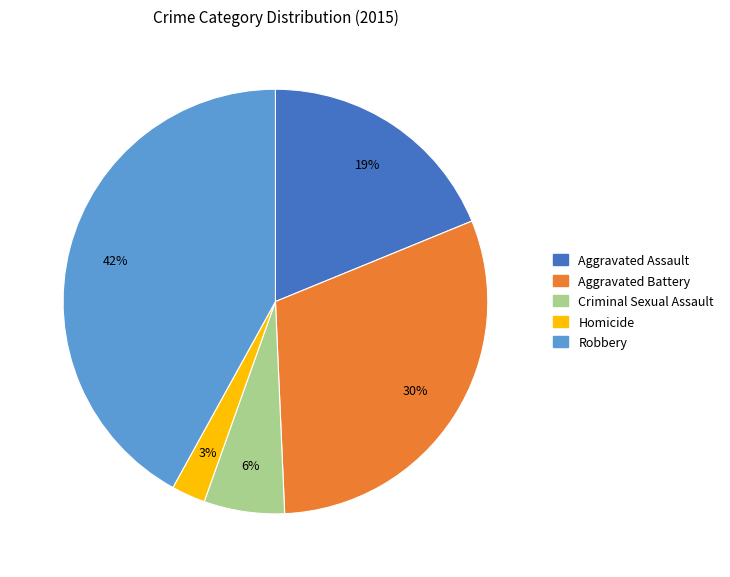

True or false: Aggravated Assault accounts for 19% of the total.

True